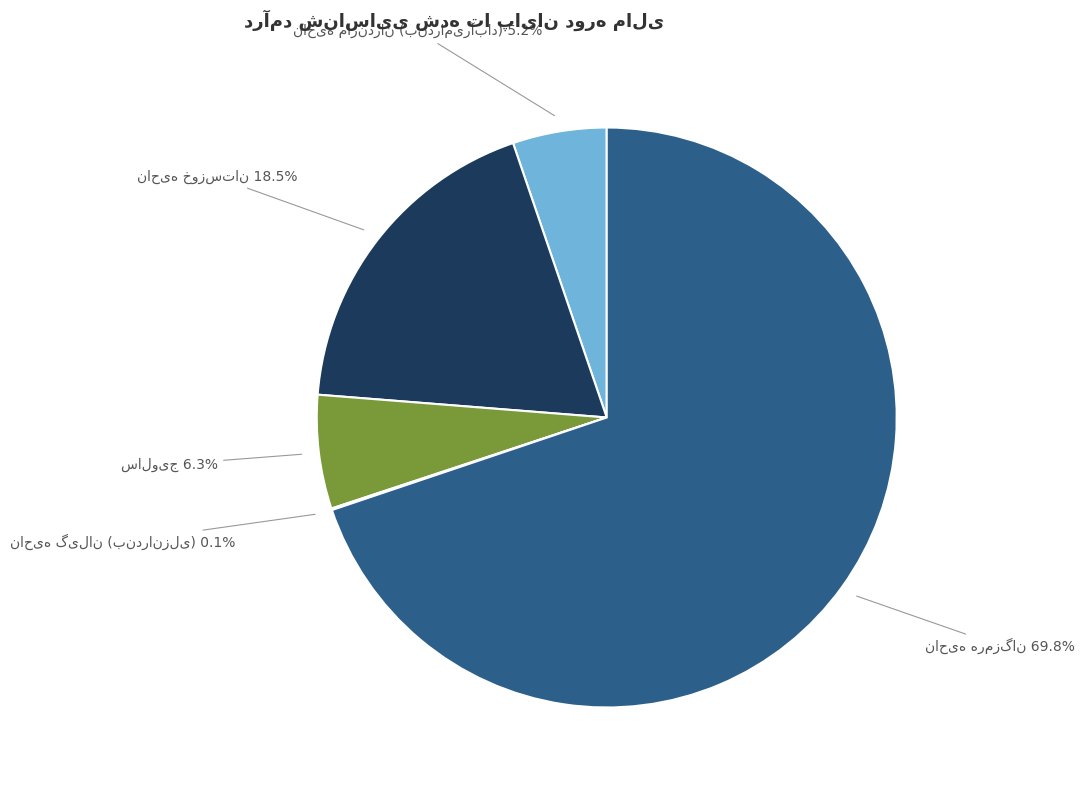

Does any single category account for the majority?

Yes